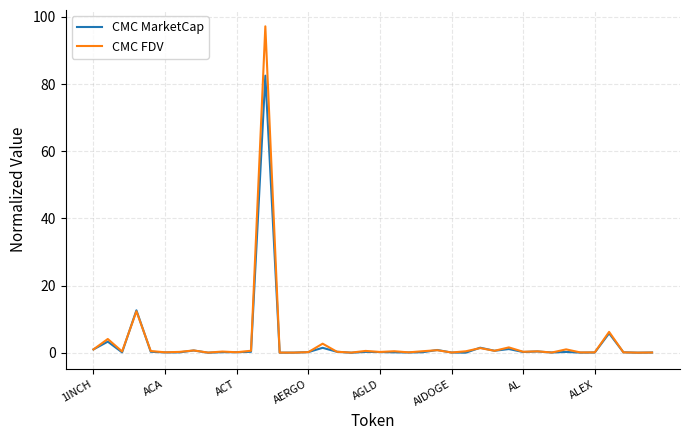

List the series in order of their peak value, lowest first.

CMC MarketCap, CMC FDV